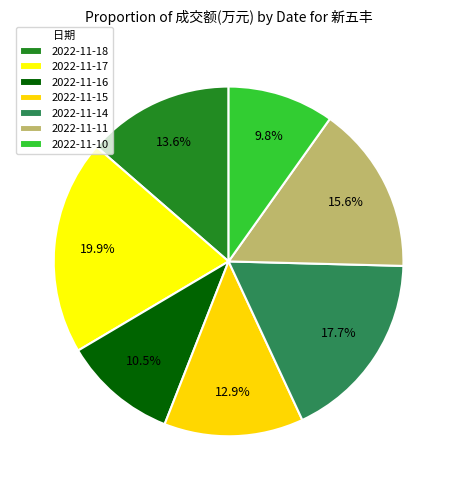

Count the number of slices in the pie.

7